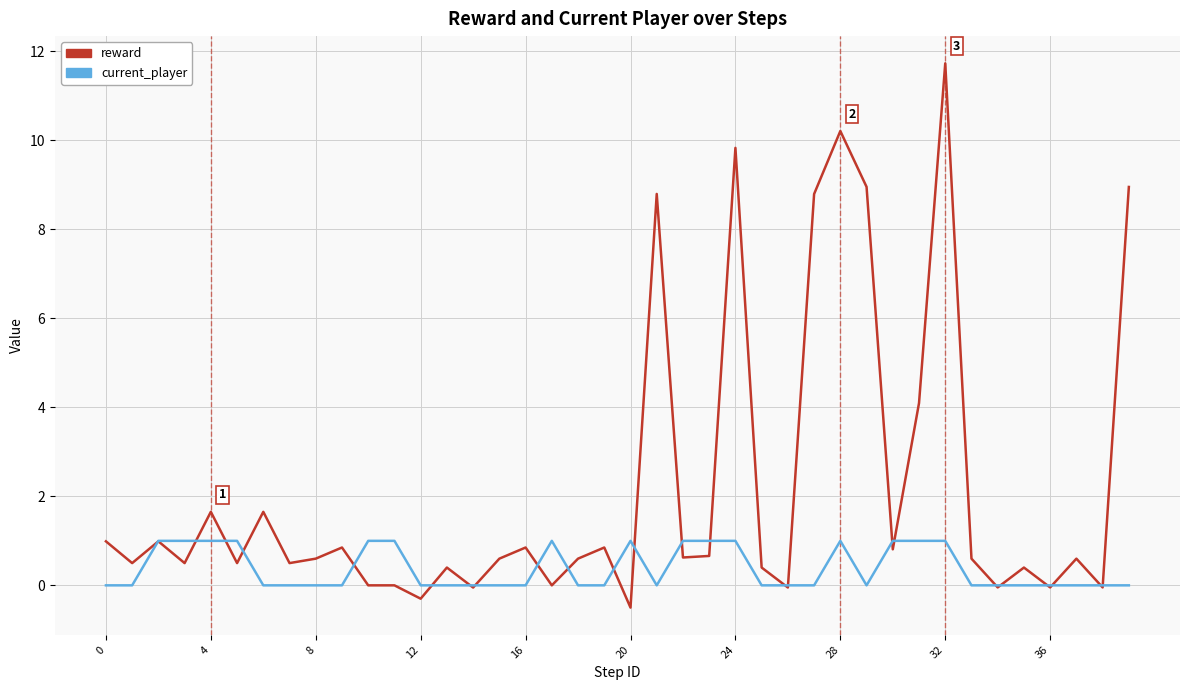

Which series has the largest total across all categories?

reward